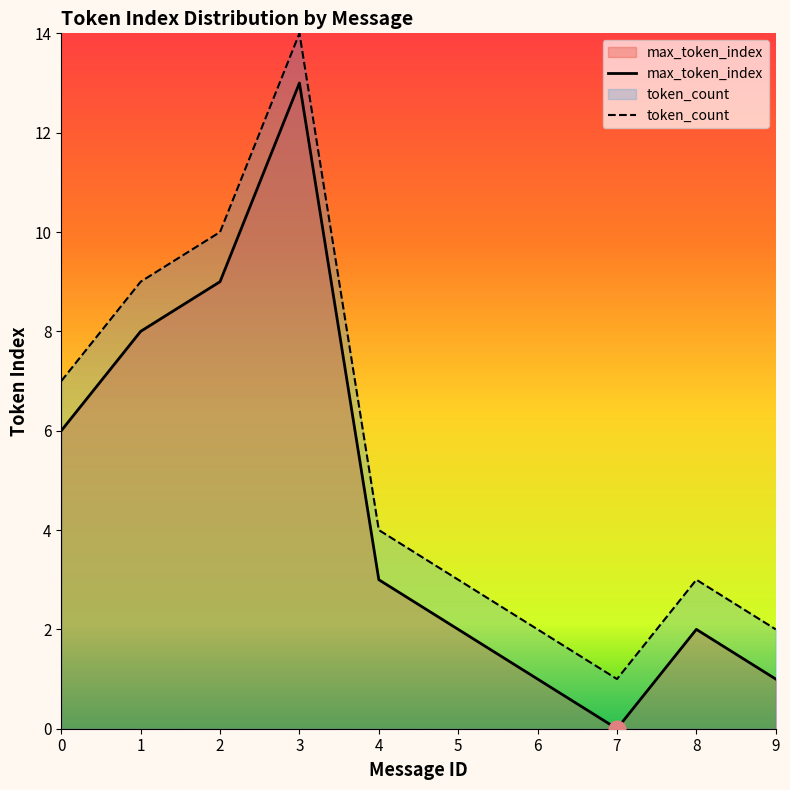

At which category does max_token_index reach its first local peak?

3